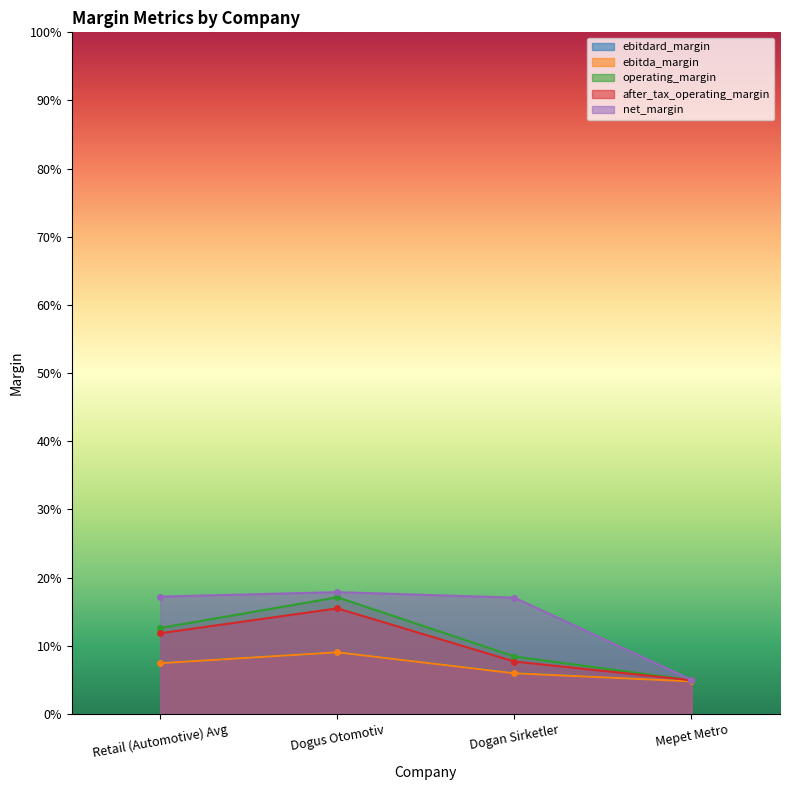

What is the maximum value for operating_margin?

0.2